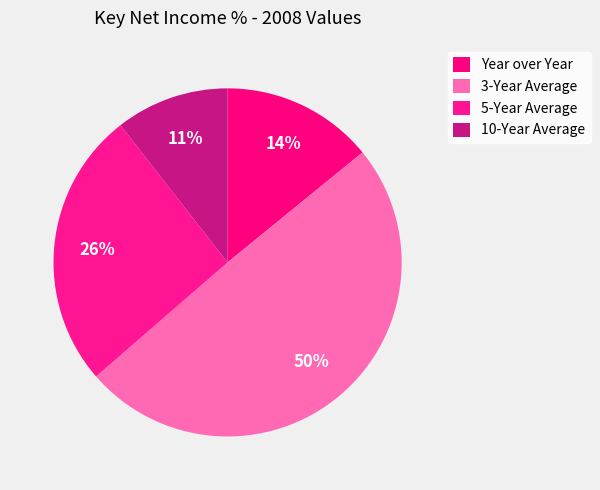

True or false: 10-Year Average accounts for 11% of the total.

True